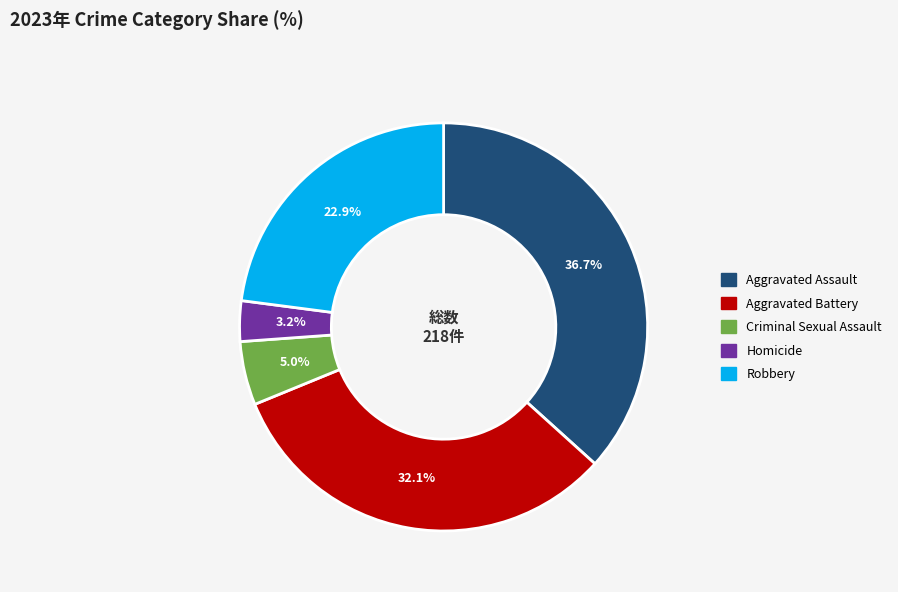

Is it true that Homicide is 3% of the pie?

True